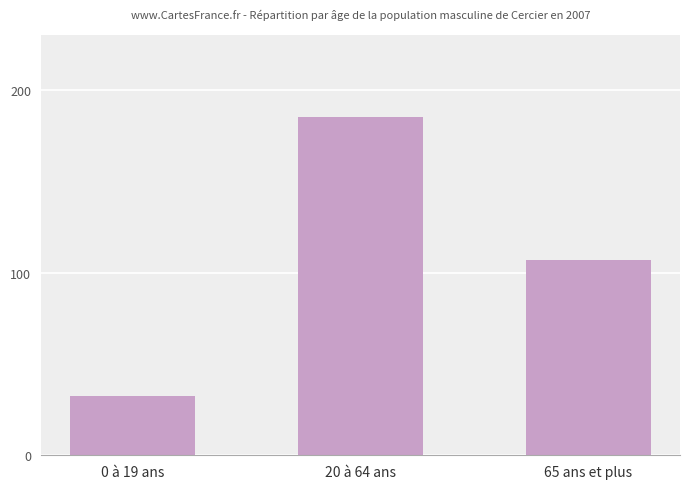

Reading left to right, what are all the values shown in this chart?

0 à 19 ans=32.6	20 à 64 ans=185.0	65 ans et plus=106.7